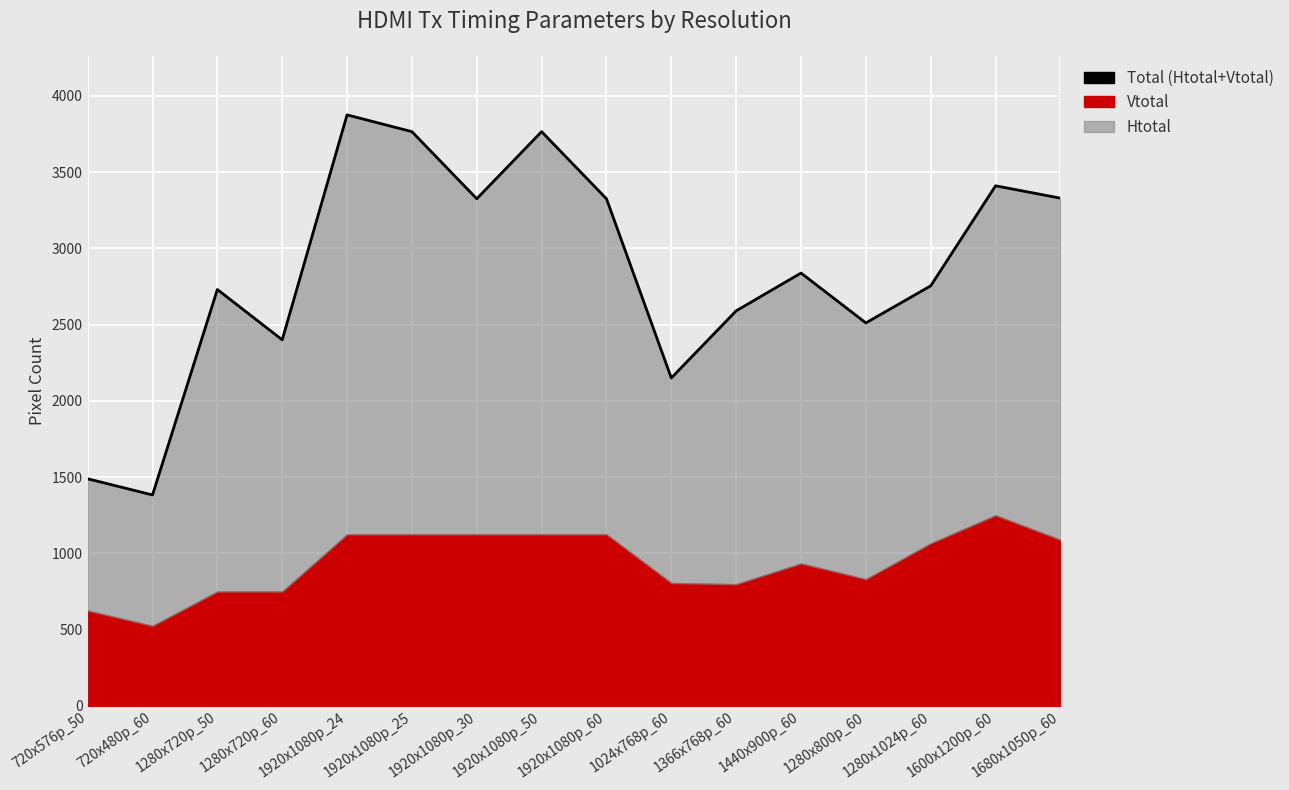

What is the difference between the maximum and second lowest values?

2386